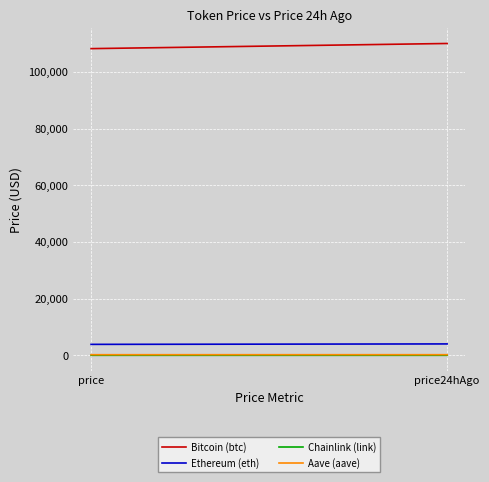

What is the smallest value displayed?

17.6